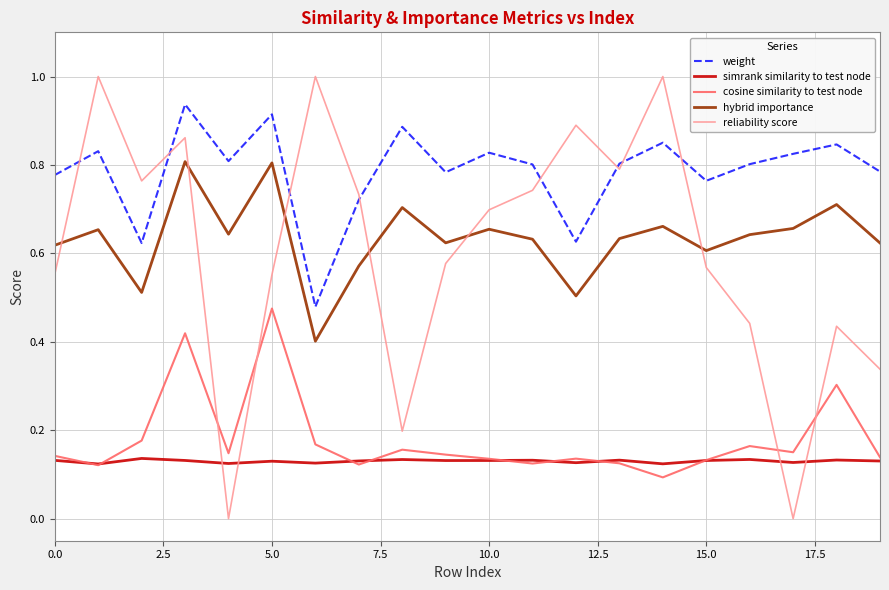

Which series has the largest total across all categories?

weight